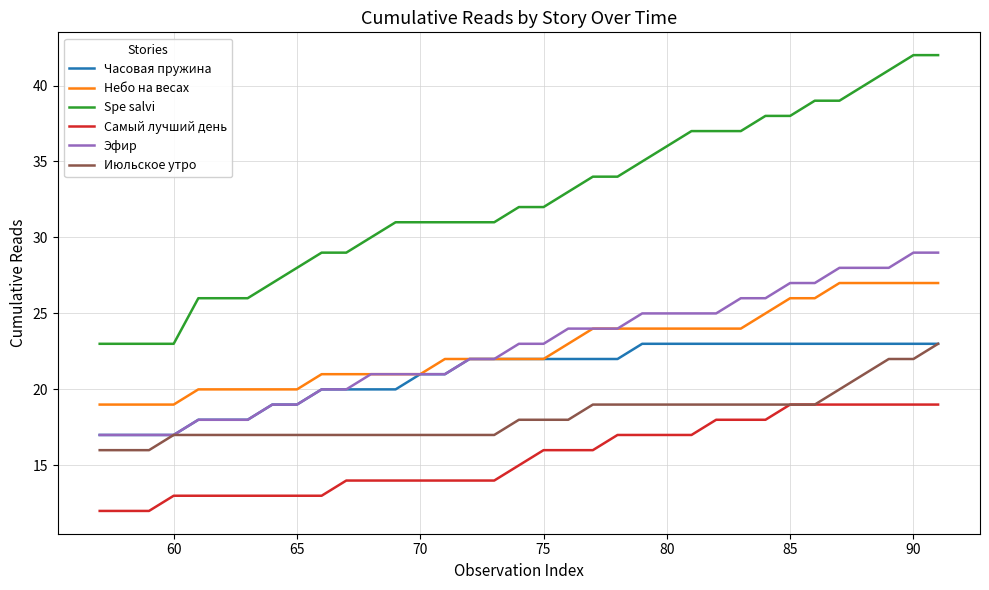

True or false: Часовая пружина and Самый лучший день cross at least once.

False